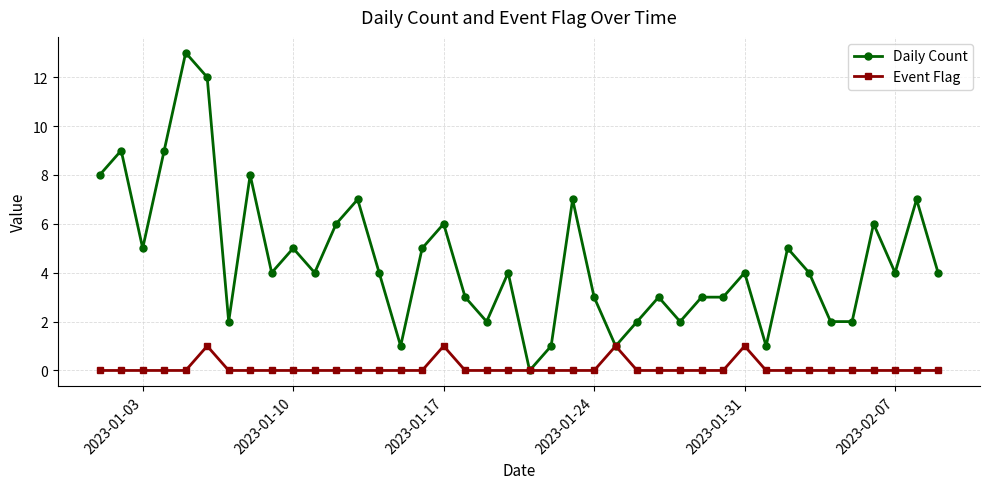

What is the difference between the second highest and minimum values in the Daily Count series?

12